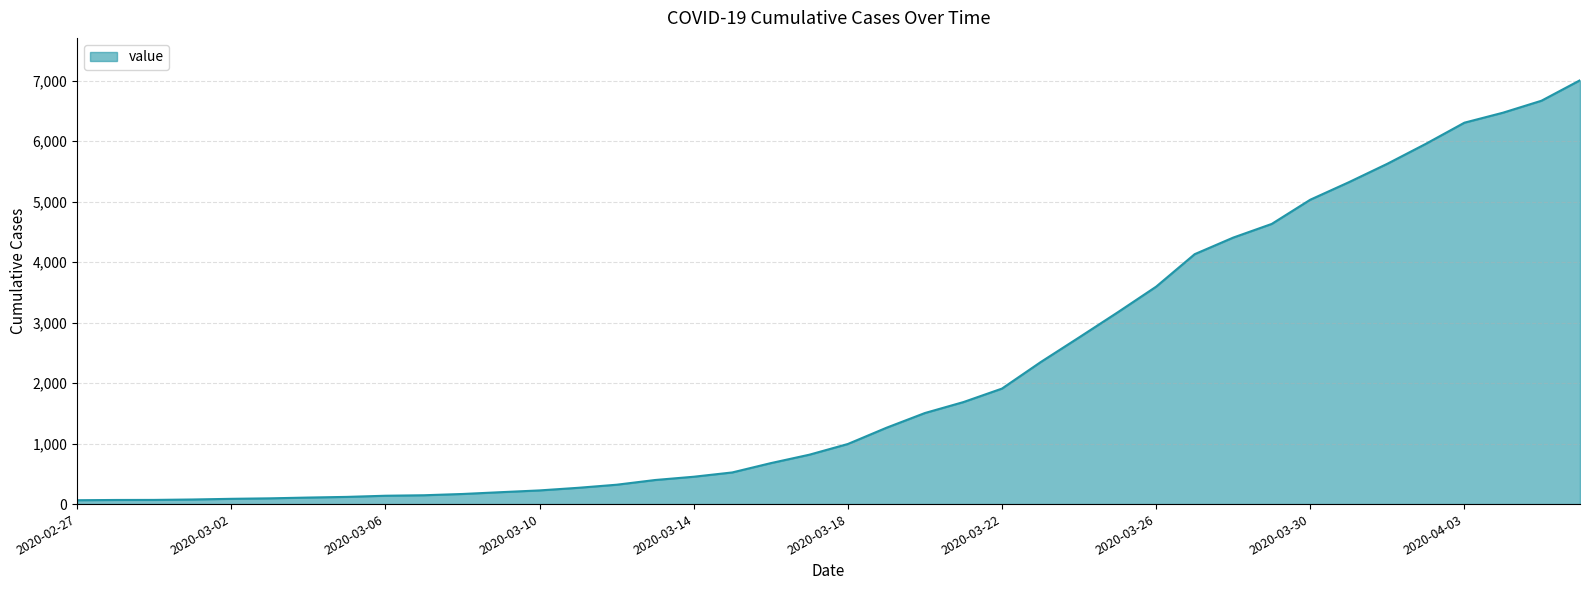

What is the difference between the maximum and second lowest values?

6936